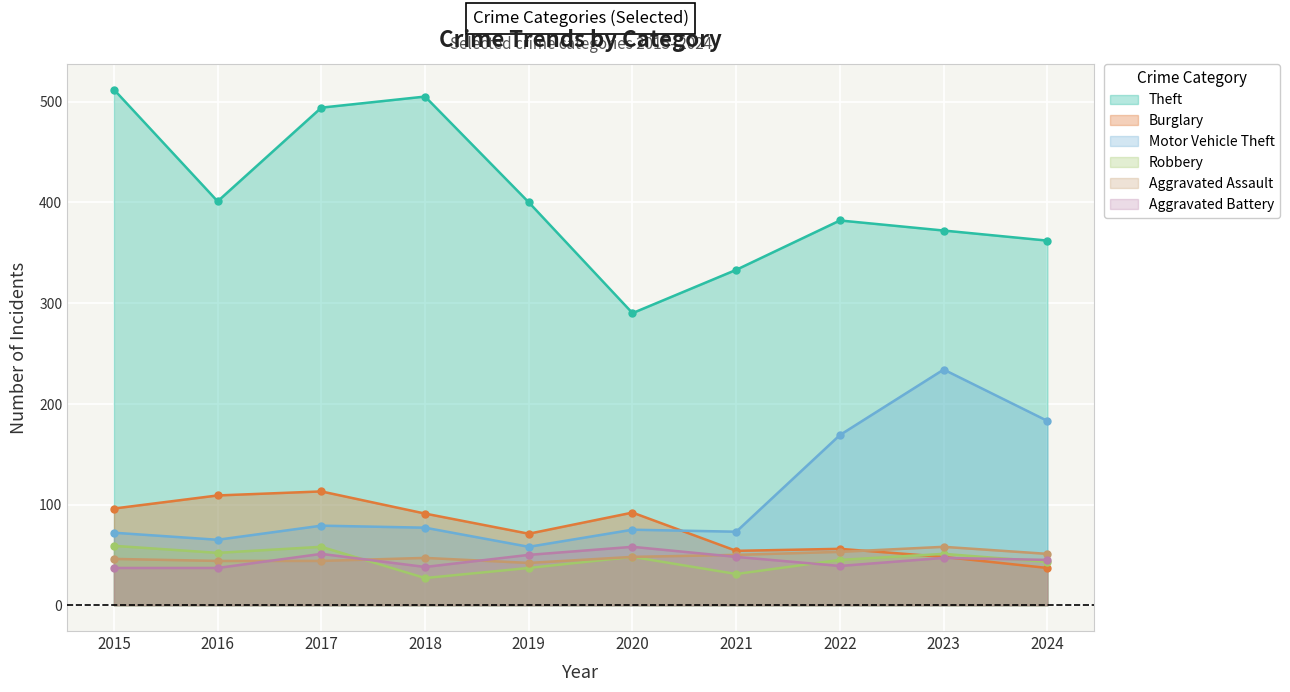

How many data points in Theft are less than 400?

5